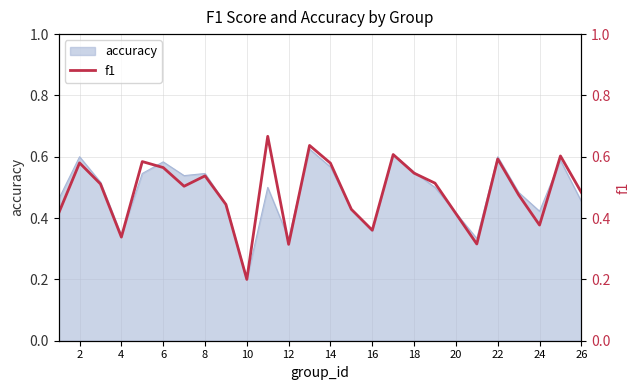

At which label does accuracy reach its minimum?

10